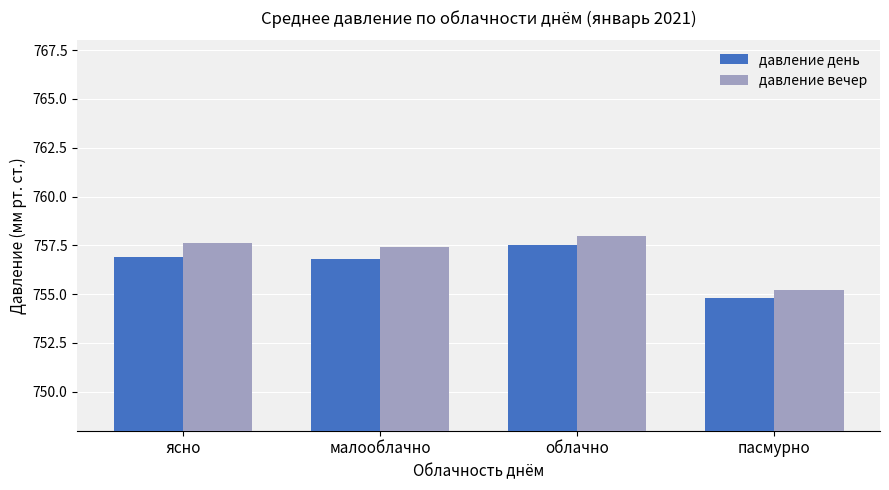

Which series has the largest range (max minus min)?

давление вечер